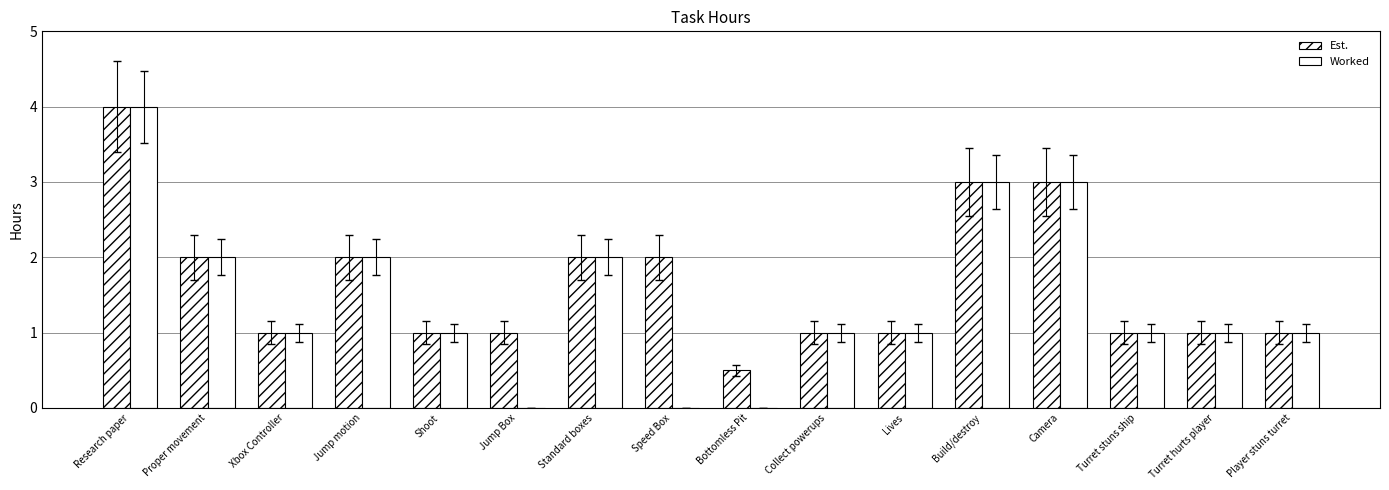

Which label corresponds to the smallest value in the chart?

Jump Box